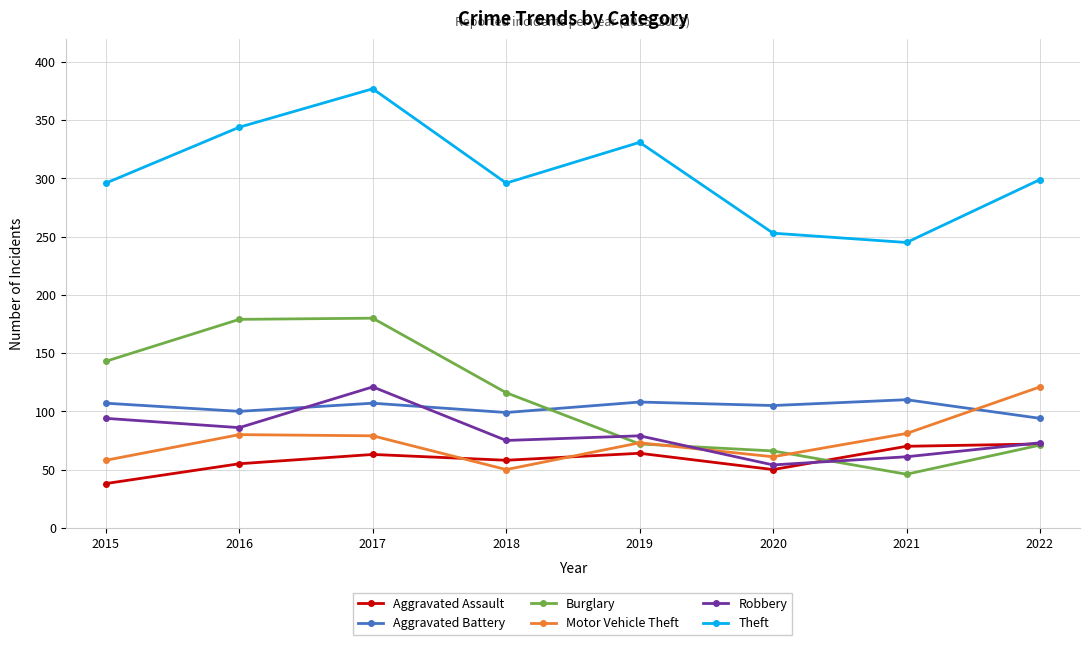

What is the maximum value for Aggravated Battery?

110